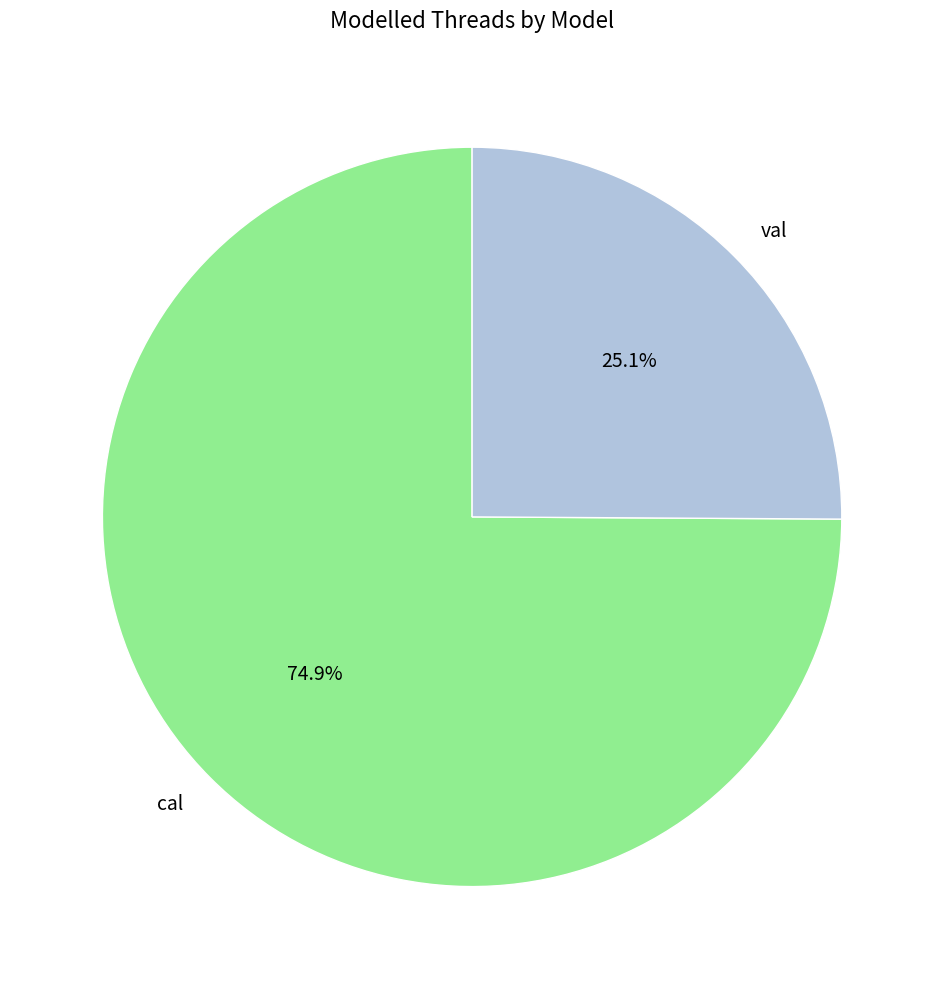

Count the number of slices in the pie.

2